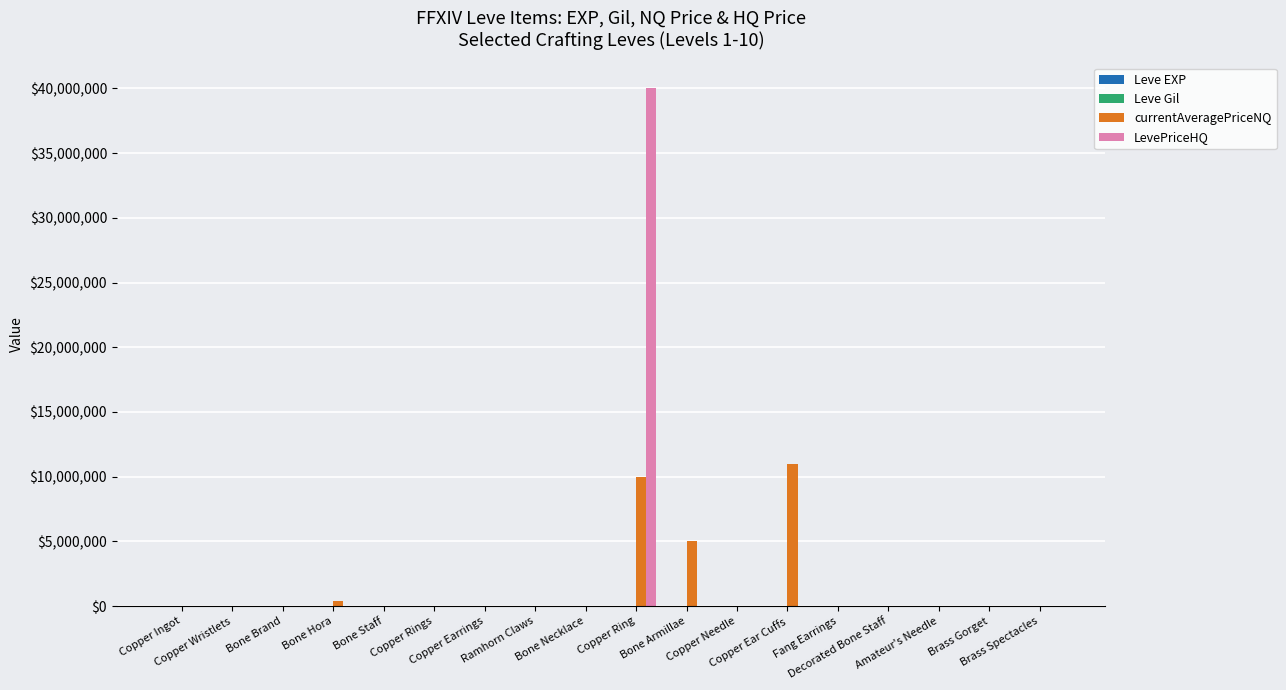

What is the greatest value displayed?

40012500